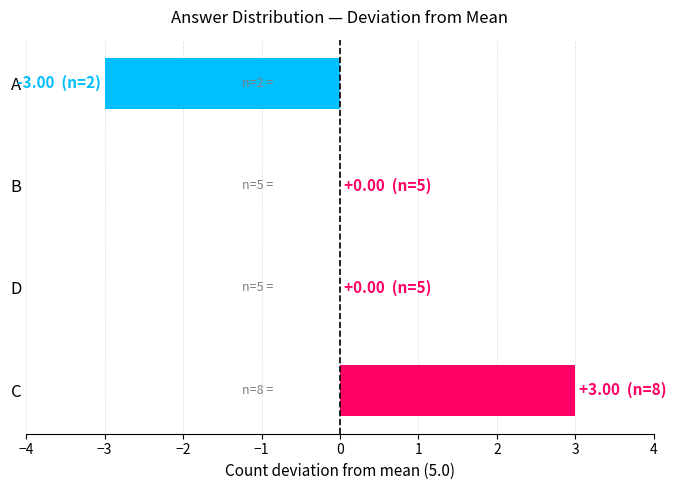

The value at C is 5. True or false?

False